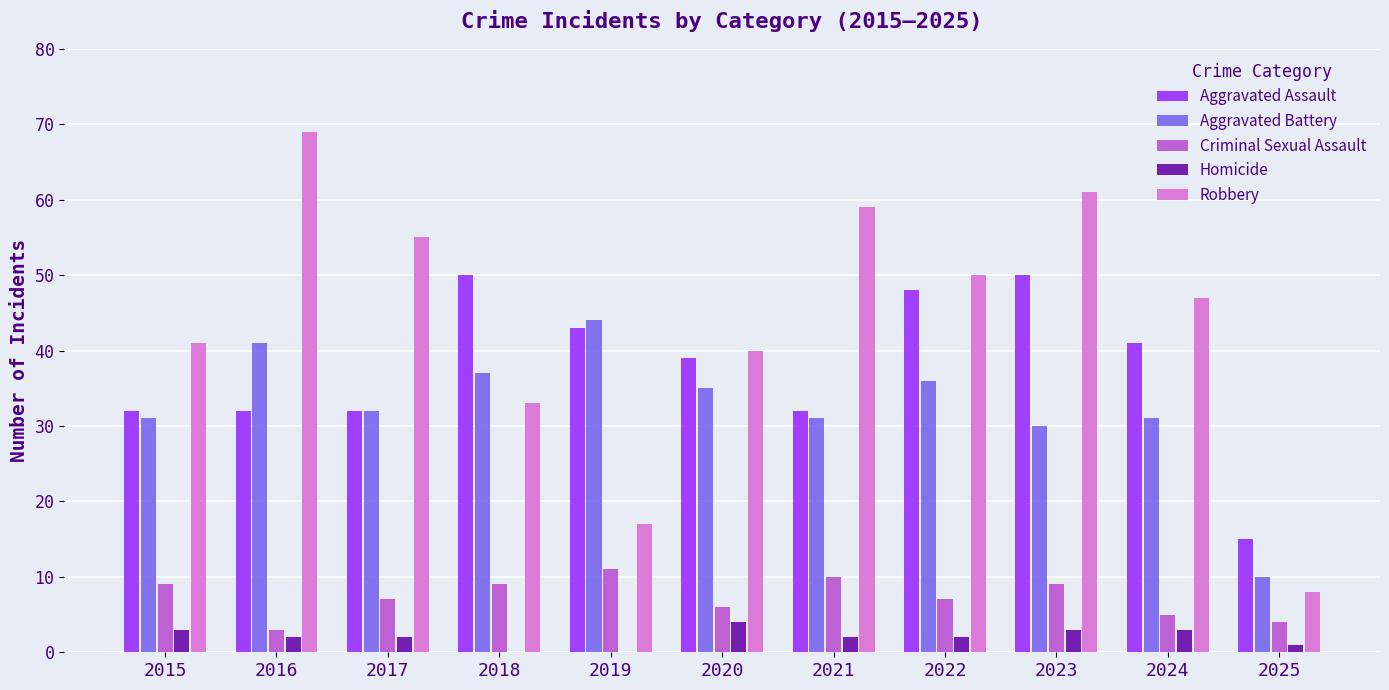

What is the sum of all Criminal Sexual Assault values?

80